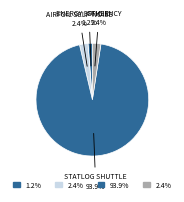

Which category has the smallest portion of the pie?

Challenger O-Ring